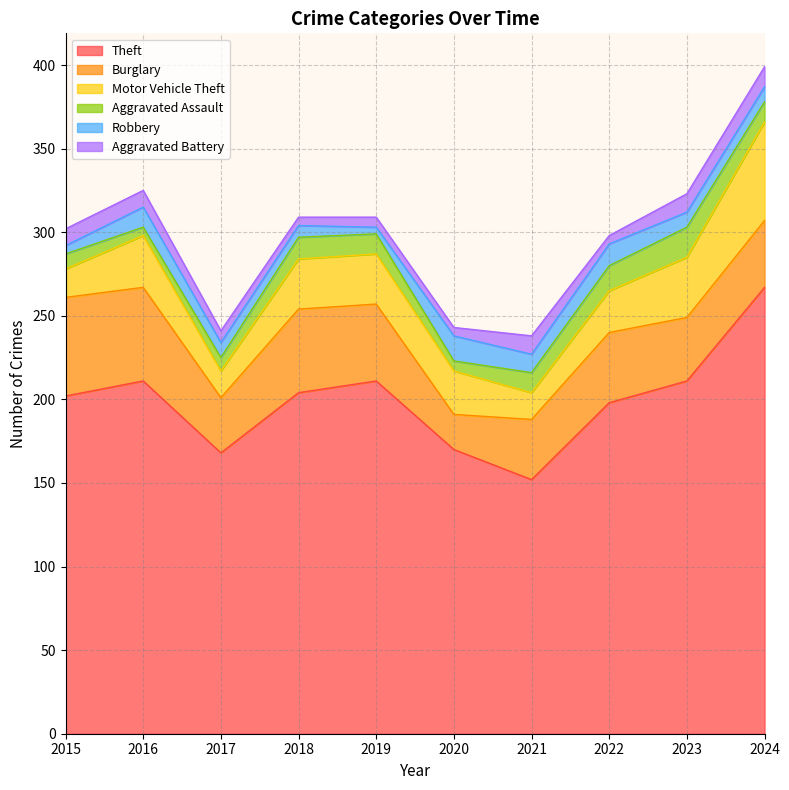

Where is Robbery nearest to the value 9?

2017